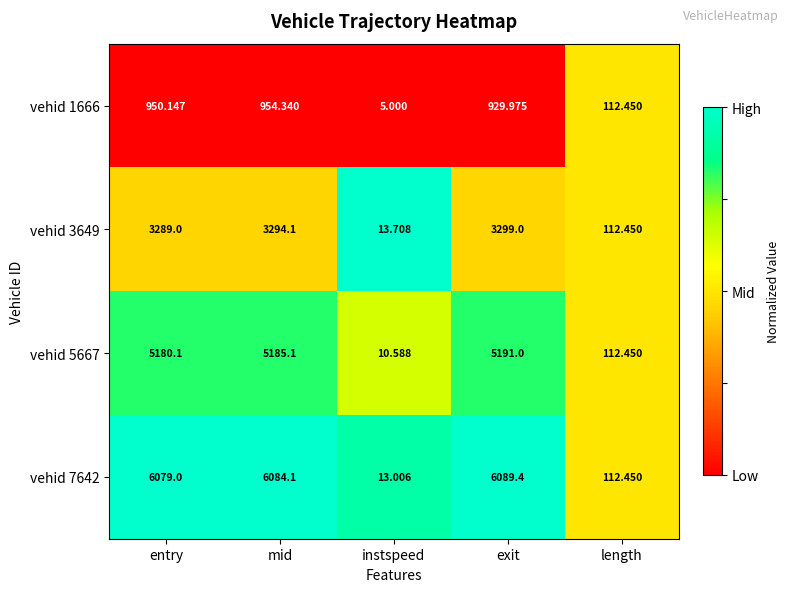

Which category has the highest value in the vehid 3649 series?

exit